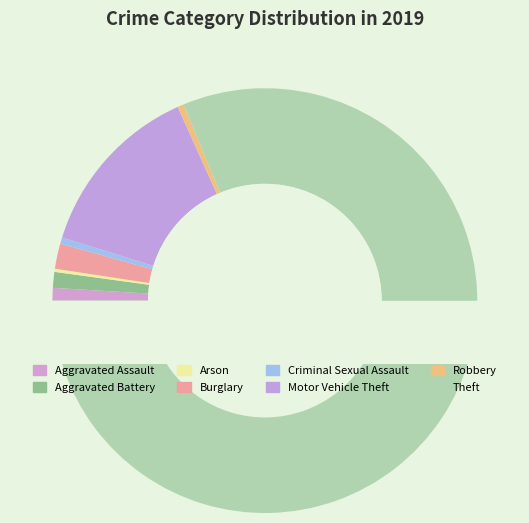

Rank the categories by value from lowest to highest.

Arson, Criminal Sexual Assault, Robbery, Aggravated Assault, Aggravated Battery, Burglary, Motor Vehicle Theft, Theft